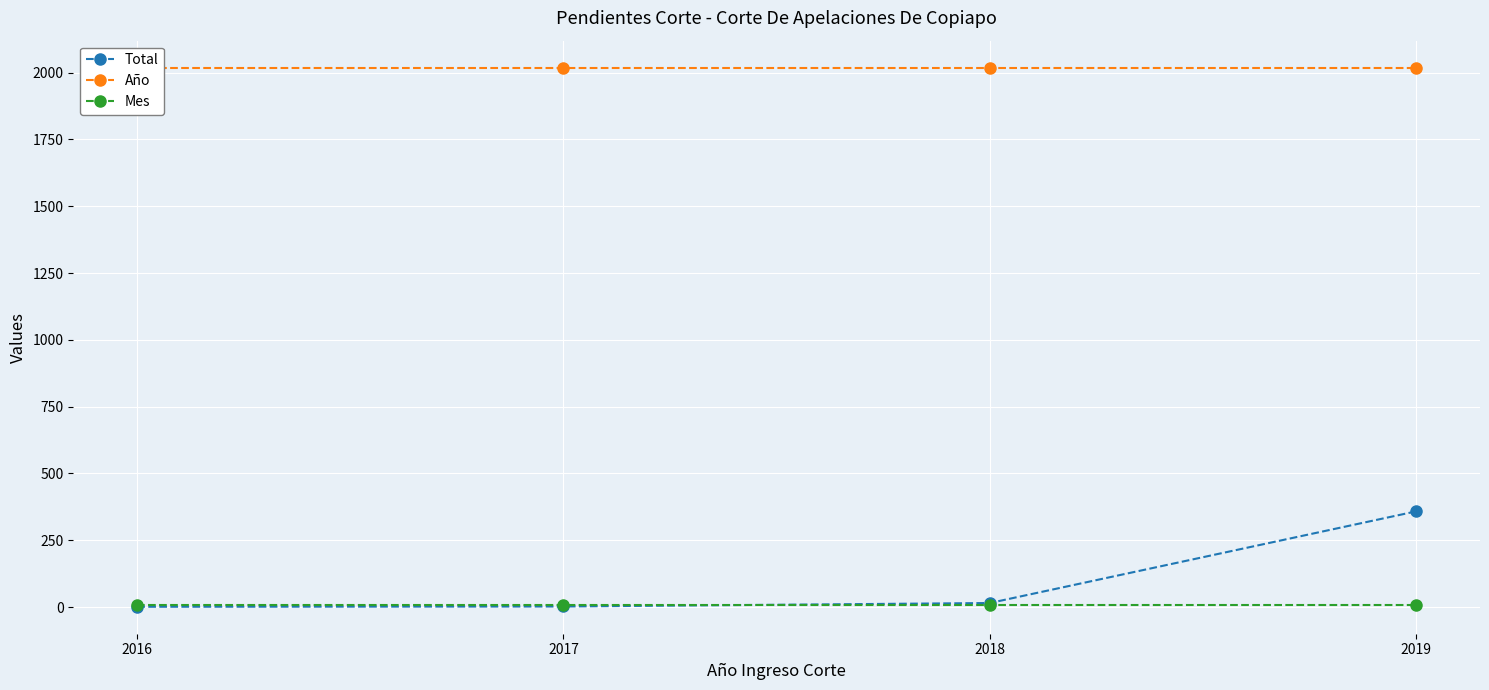

What is the sum of the Año values at 2018 and 2016?

4038